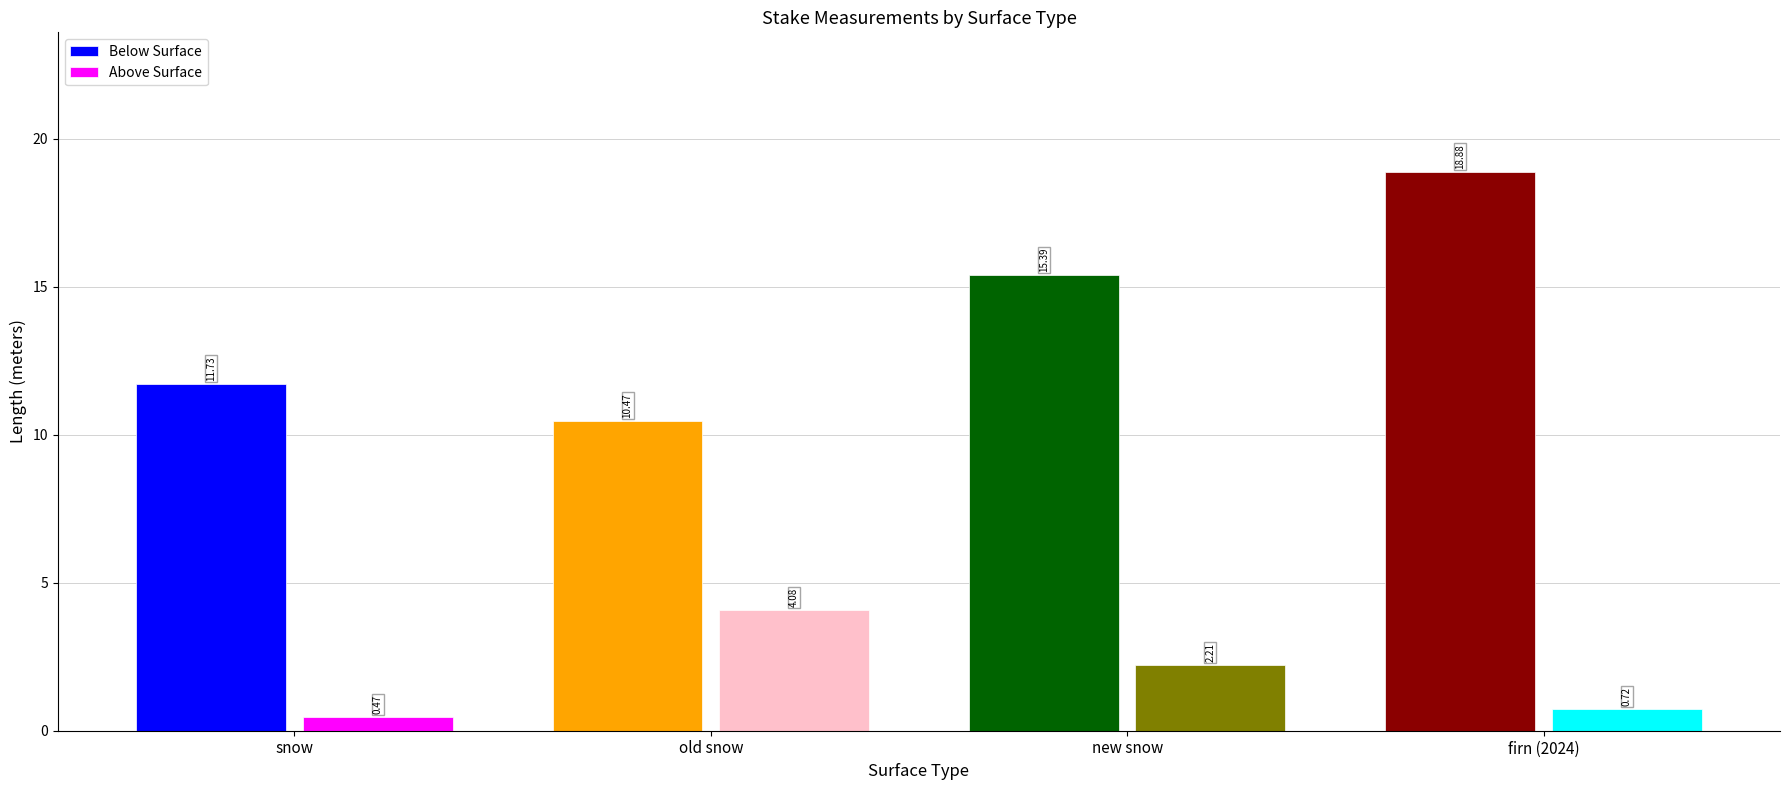

Which category has the lowest value in the Above Surface series?

snow